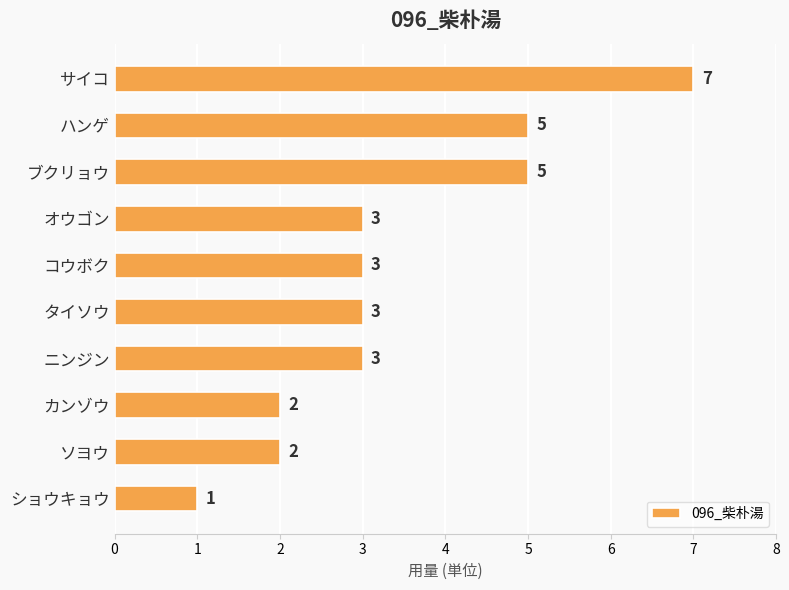

What is the difference between the maximum and minimum values?

6